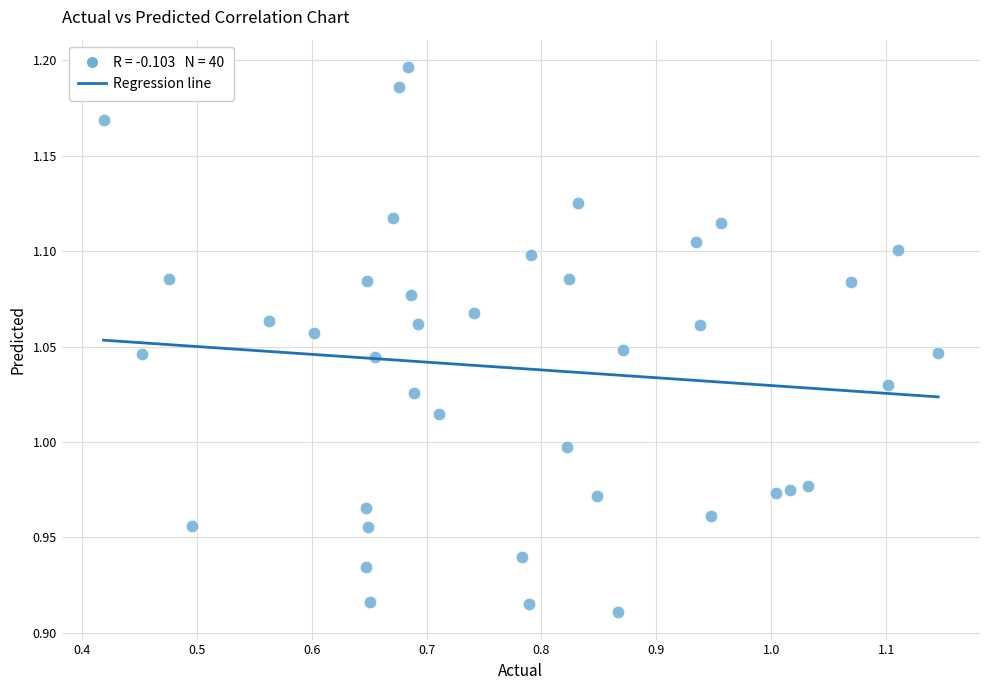

What is the range of Y values (max minus min)?

0.3